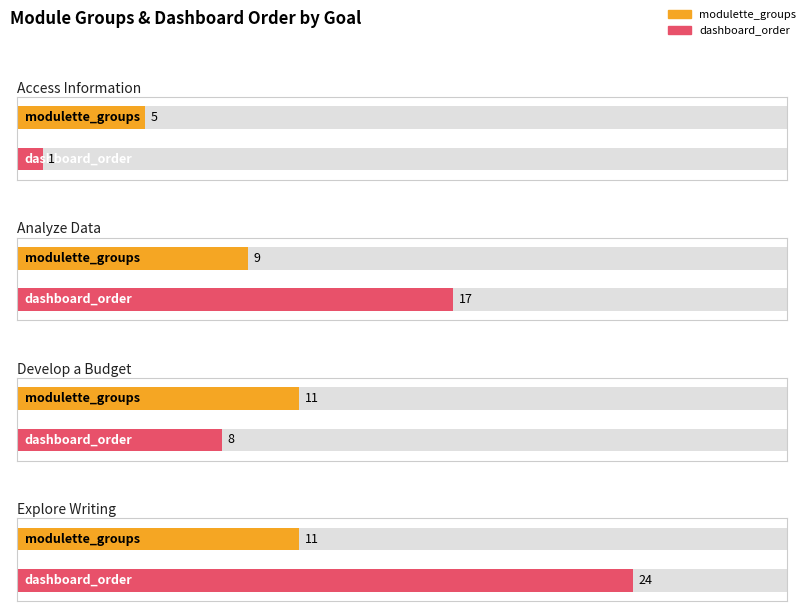

True or false: modulette_groups has a value of 1 at Writing a winning essay.

False